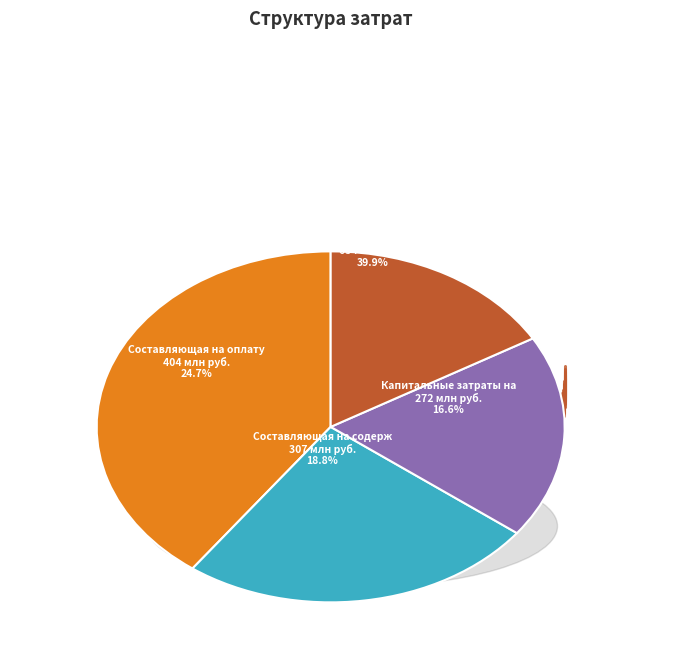

Is the sum of Составляющая на оплату генераторной мощности and Составляющая на оплату электроэнергии greater than half?

Yes